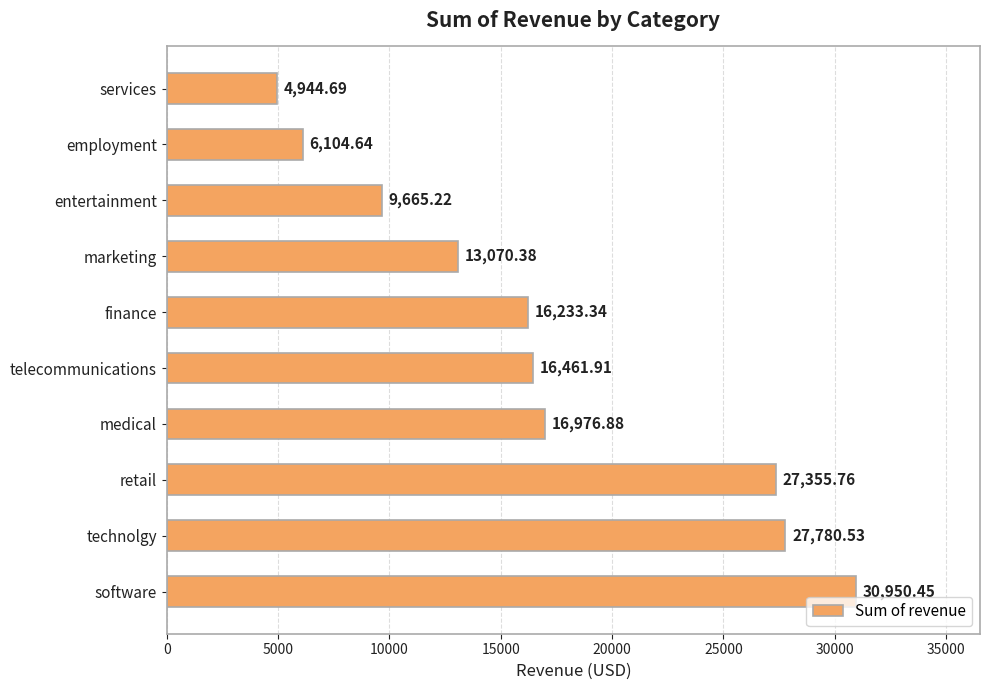

List the labels in order of value, smallest first.

services, employment, entertainment, marketing, finance, telecommunications, medical, retail, technolgy, software